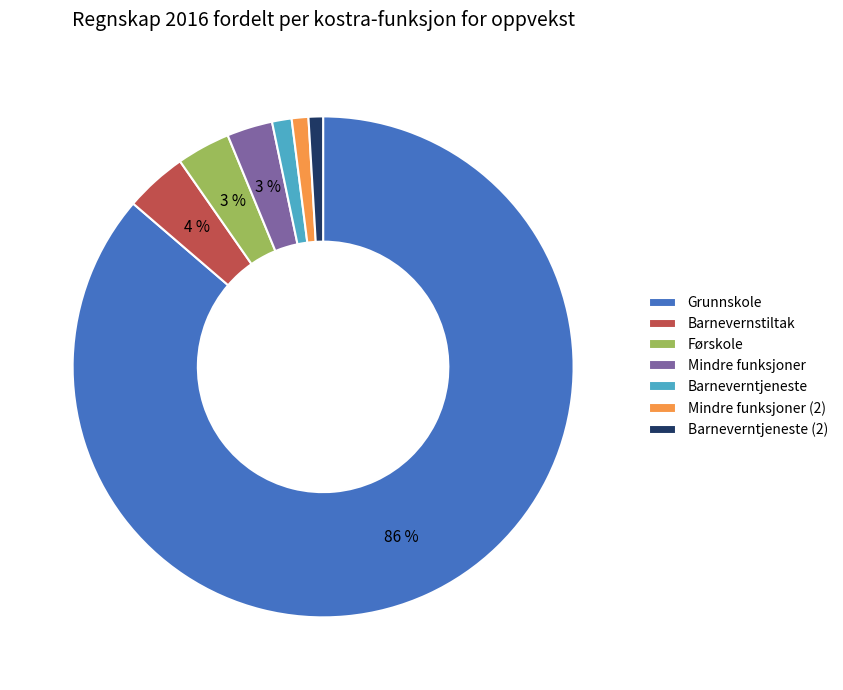

Is the sum of Mindre funksjoner and Barneverntjeneste greater than half?

No